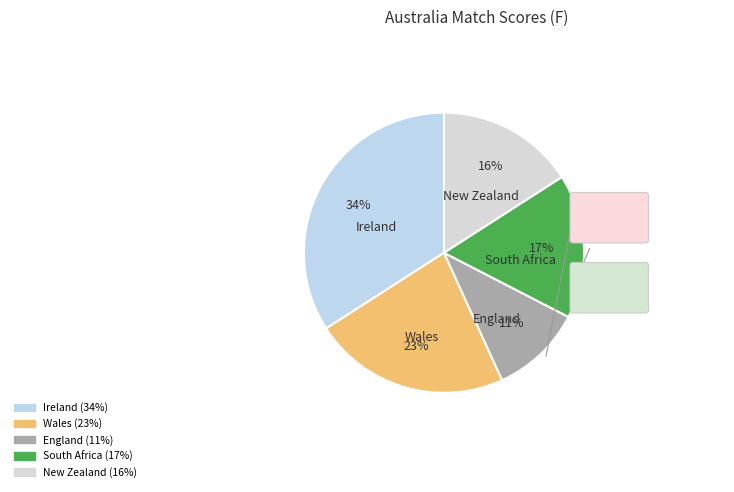

How many segments does this pie chart have?

5